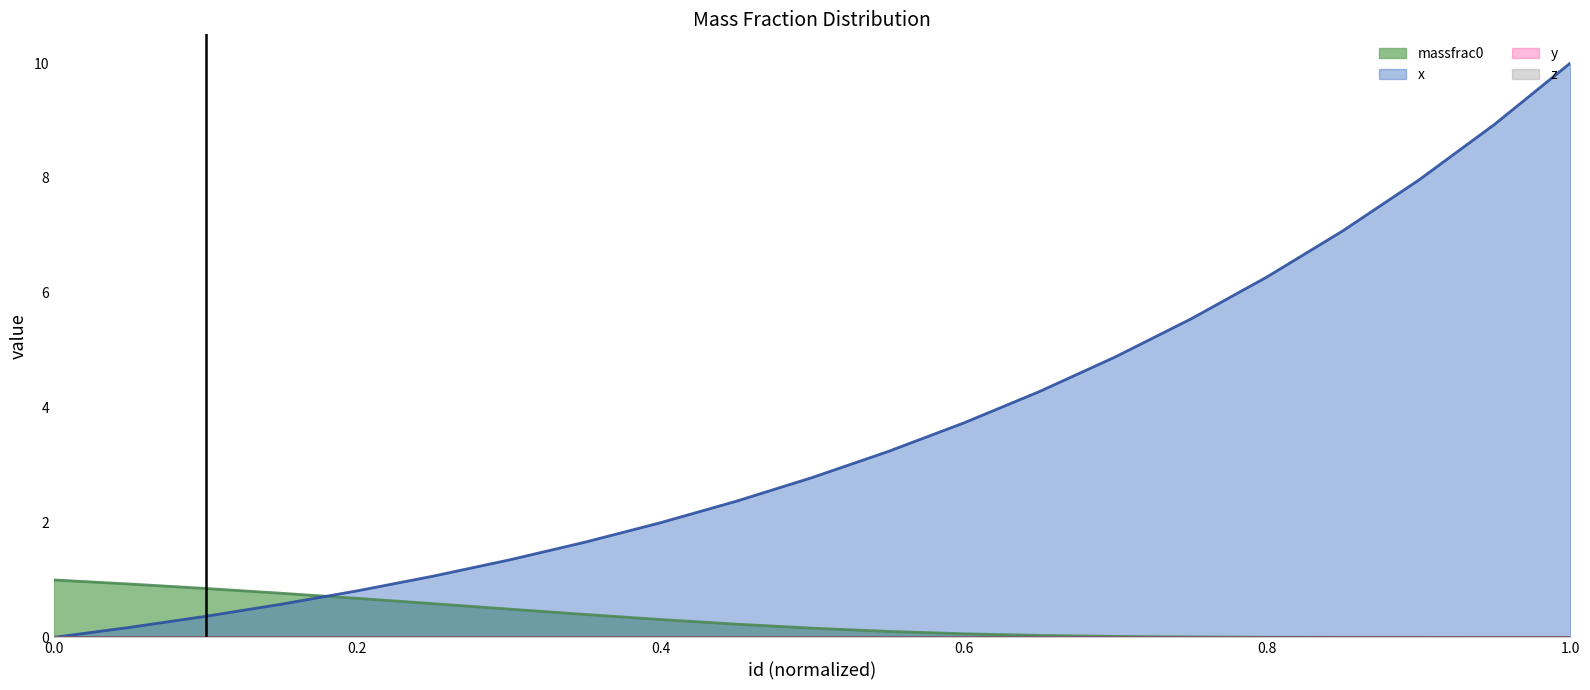

Reading left to right, list all the values displayed in this chart.

massfrac0: 1.0	0.9	0.9	0.8	0.7	0.6	0.5	0.4	0.3	0.2	0.2	0.1	0.1	0.0	0.0	0.0	0.0	0.0	0.0	0.0	0.0
x: 0.0	0.2	0.4	0.6	0.8	1.1	1.3	1.7	2.0	2.4	2.8	3.2	3.7	4.3	4.9	5.5	6.3	7.1	8.0	8.9	10.0